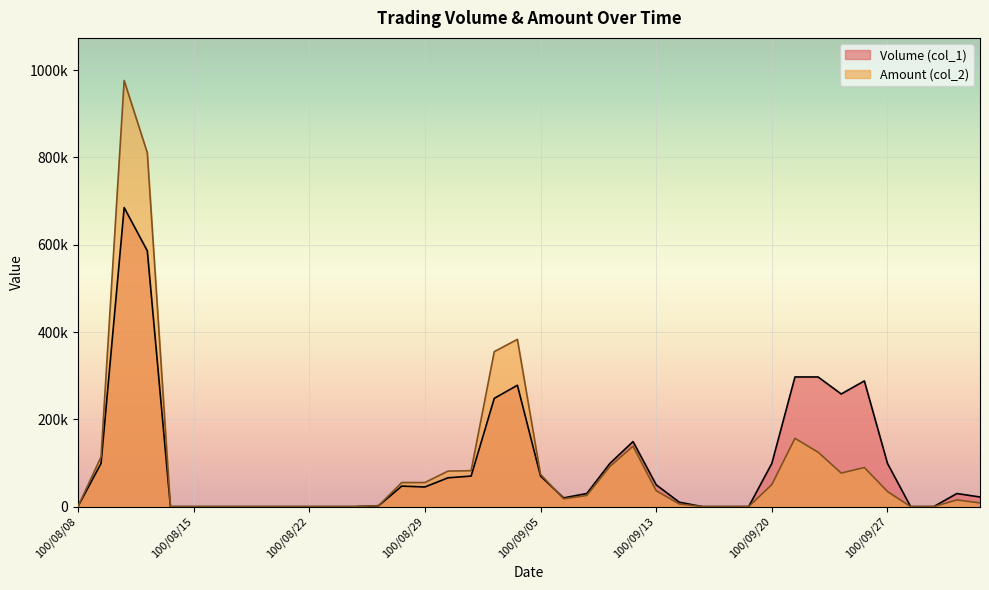

Count the number of data series in this chart.

2